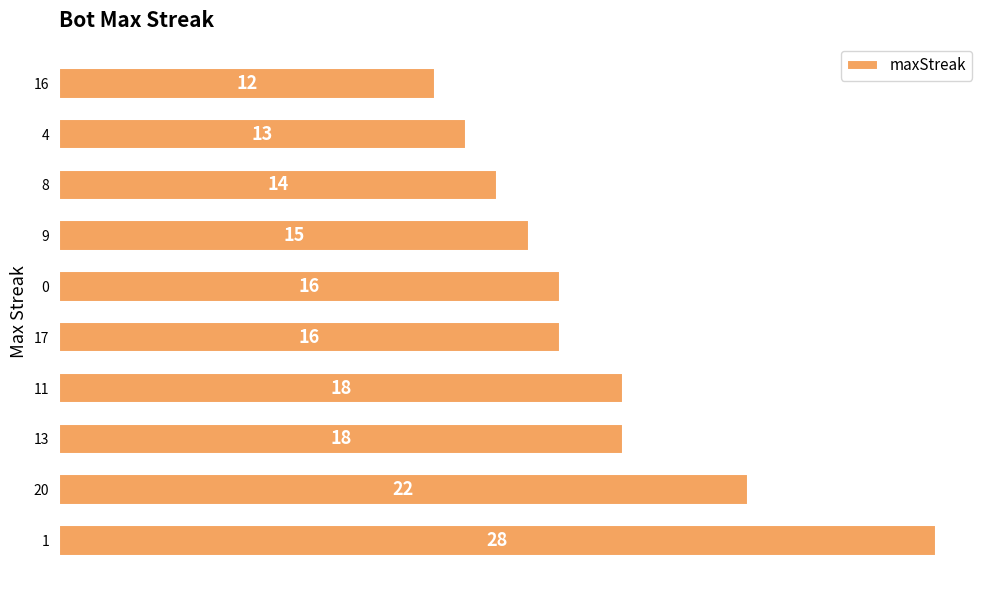

Is it true that the value at 11 is 18?

True